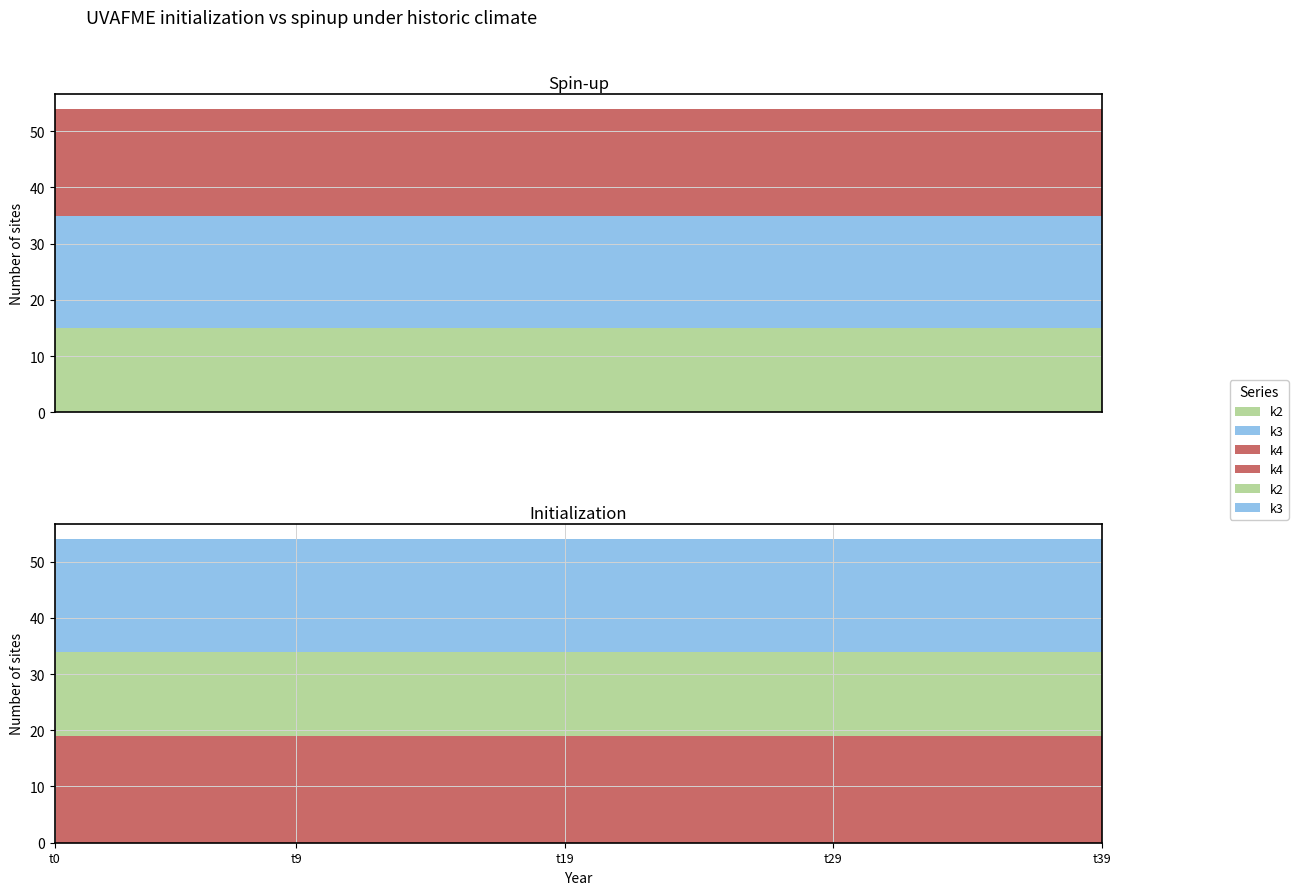

Reading right to left, list all the values displayed in this chart.

k2: 15	15	15	15	15	15	15	15	15	15	15	15	15	15	15	15	15	15	15	15	15	15	15	15	15	15	15	15	15	15	15	15	15	15	15	15	15	15	15	15
k3: 20	20	20	20	20	20	20	20	20	20	20	20	20	20	20	20	20	20	20	20	20	20	20	20	20	20	20	20	20	20	20	20	20	20	20	20	20	20	20	20
k4: 19	19	19	19	19	19	19	19	19	19	19	19	19	19	19	19	19	19	19	19	19	19	19	19	19	19	19	19	19	19	19	19	19	19	19	19	19	19	19	19